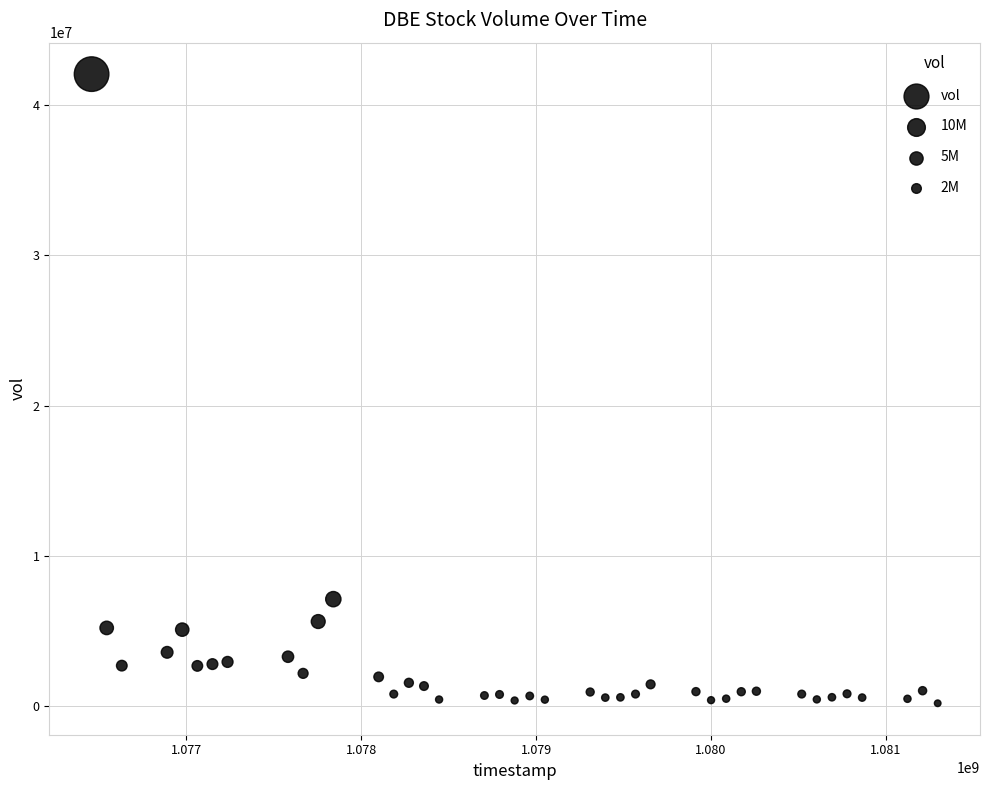

What Y value in the scatter plot is closest to 21121602?

7108214